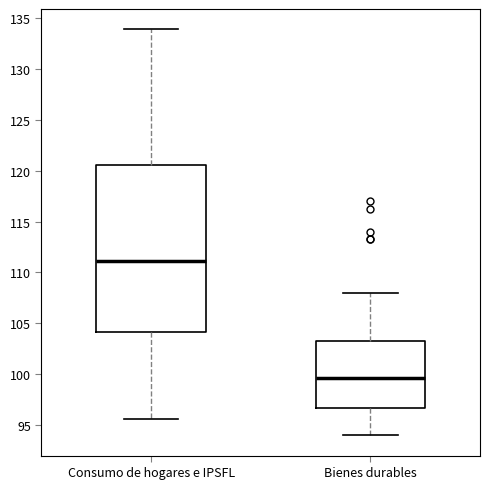

Reading left to right, transcribe this box plot: for each box, give where its median line is, the range the box spans, and where its two whiskers end, as read against the y-axis. The values are not printed on the chart, so give them approximately, as read against the axis.

Consumo de hogares e IPSFL: median 111.0, box 104.0 to 120.5, whiskers 95.5 to 134.0
Bienes durables: median 99.5, box 96.5 to 103.5, whiskers 94.0 to 108.0